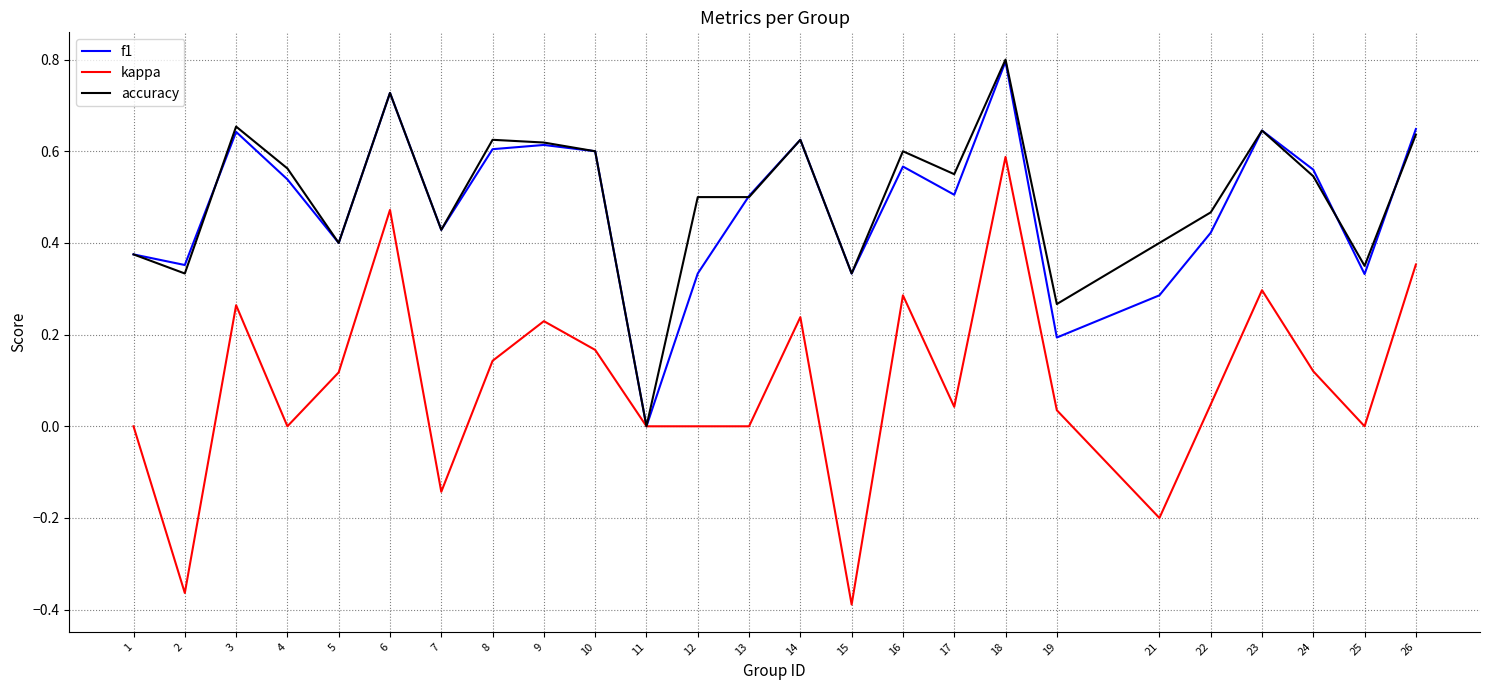

True or false: accuracy has a value of 1.0 at 24.

False